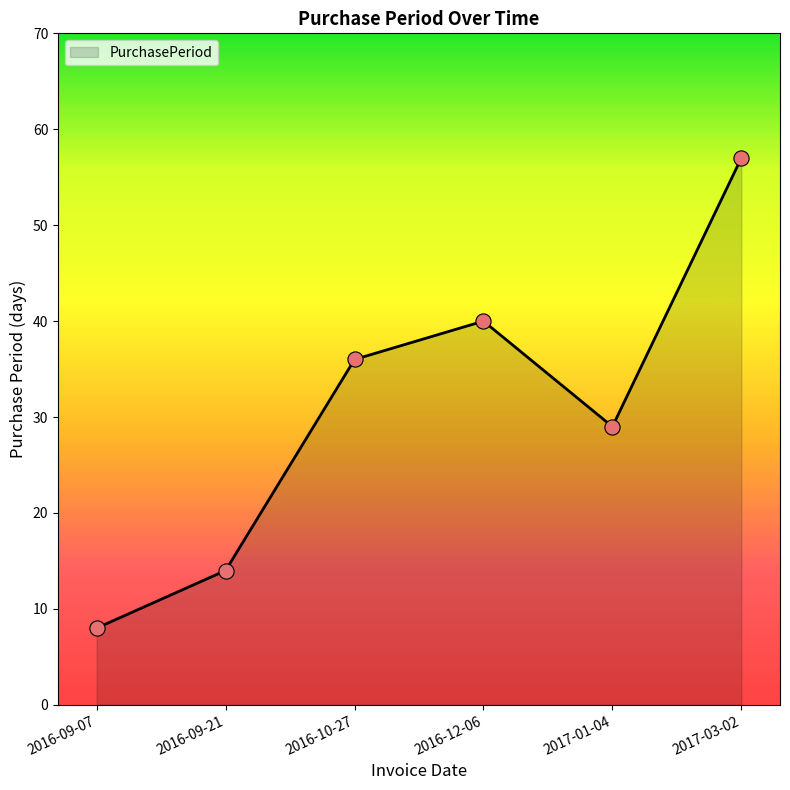

What is the change in value from 2016-09-21 to 2016-10-27?

+22